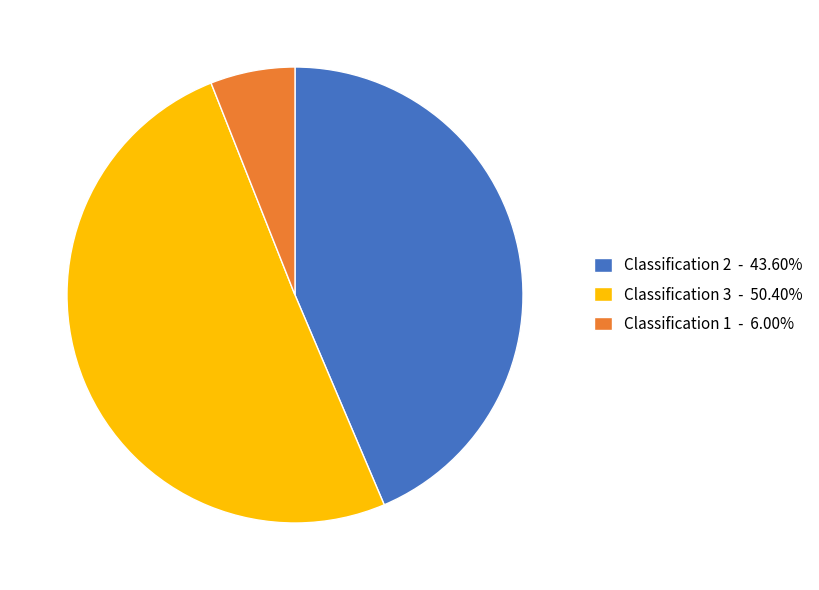

What is the ratio of the value at Classification 2 - 43.60% to the value at Classification 3 - 50.40%?

0.9